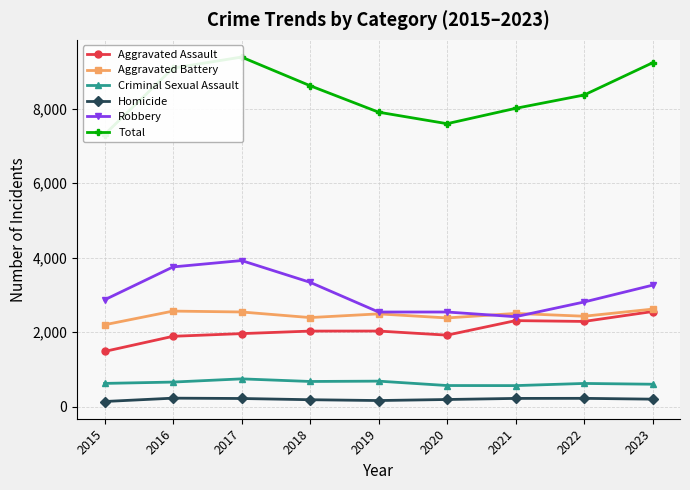

Which has a higher value, 2016 or 2019?

2019